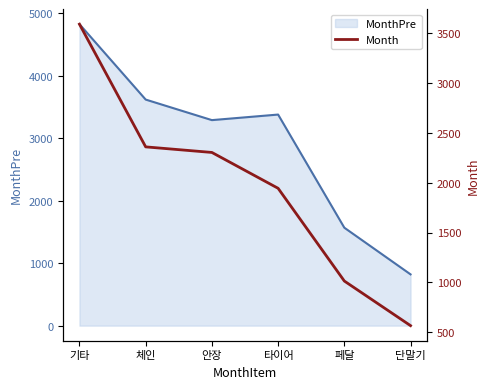

Which category has the highest value across all series?

기타